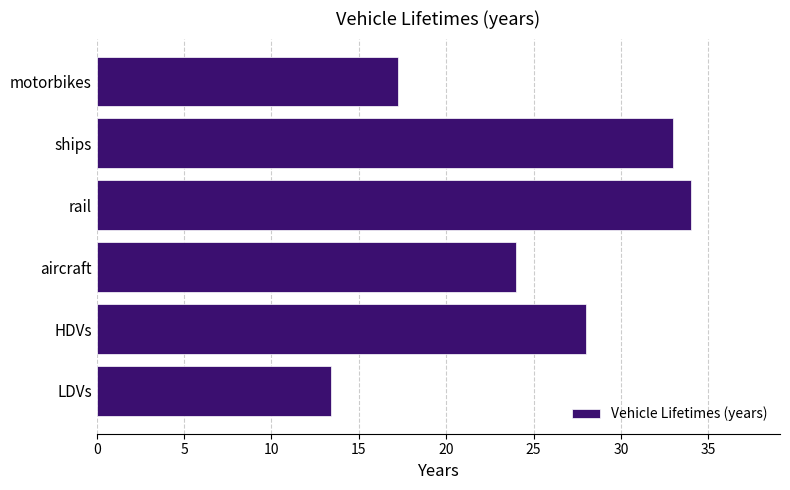

What is the change in value from HDVs to ships?

+5.0